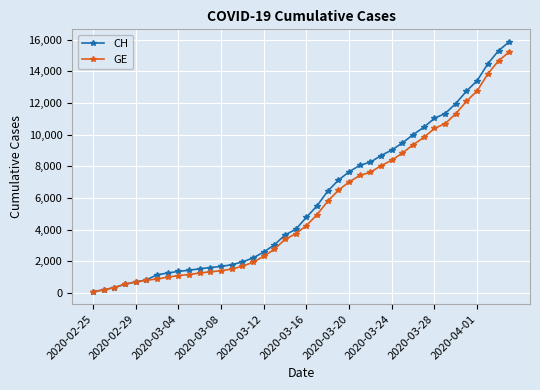

How many lines are shown in the chart?

2